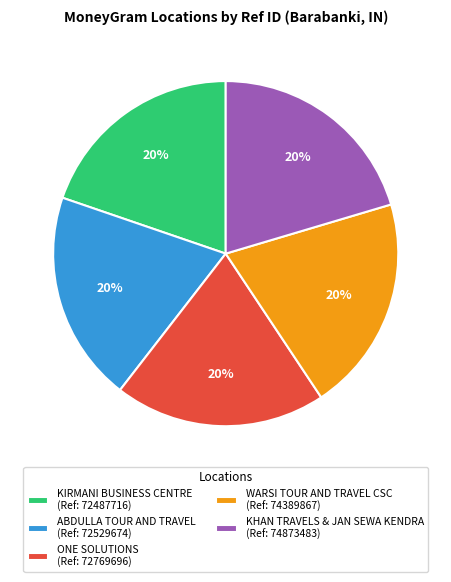

Does ONE SOLUTIONS represent more than half of the total?

No